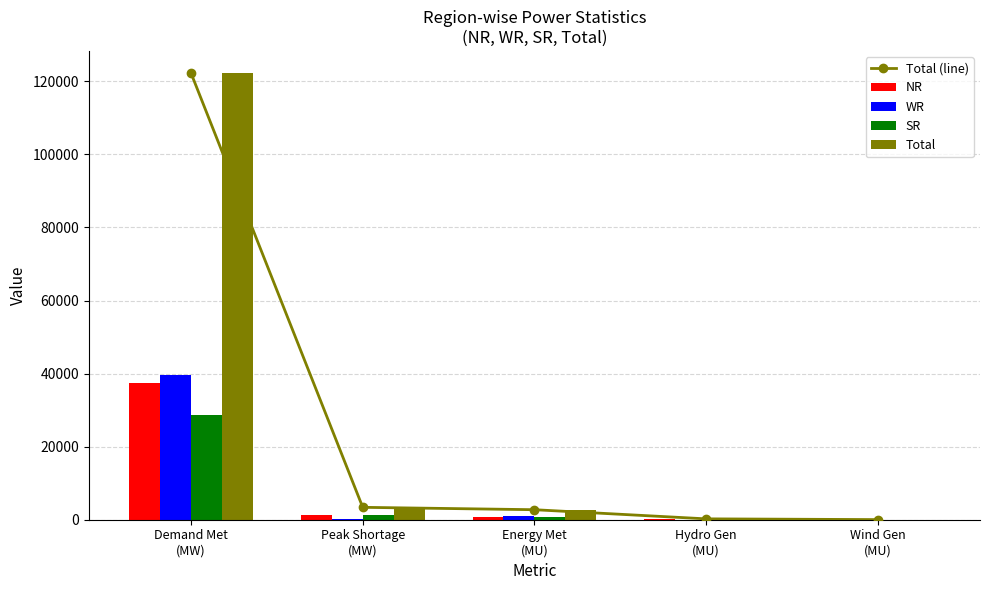

List the series in order of their peak value, highest first.

Total (line), Total, WR, NR, SR